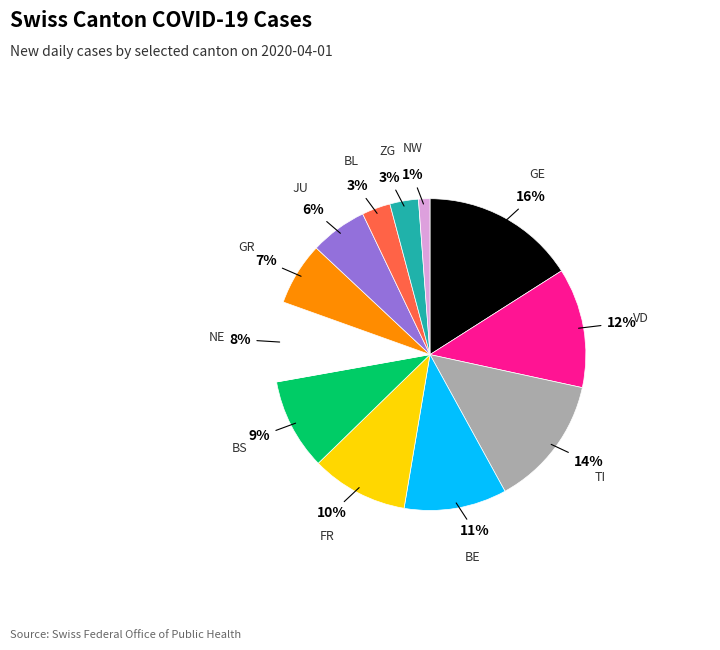

Is there any slice that represents more than half of the pie?

No